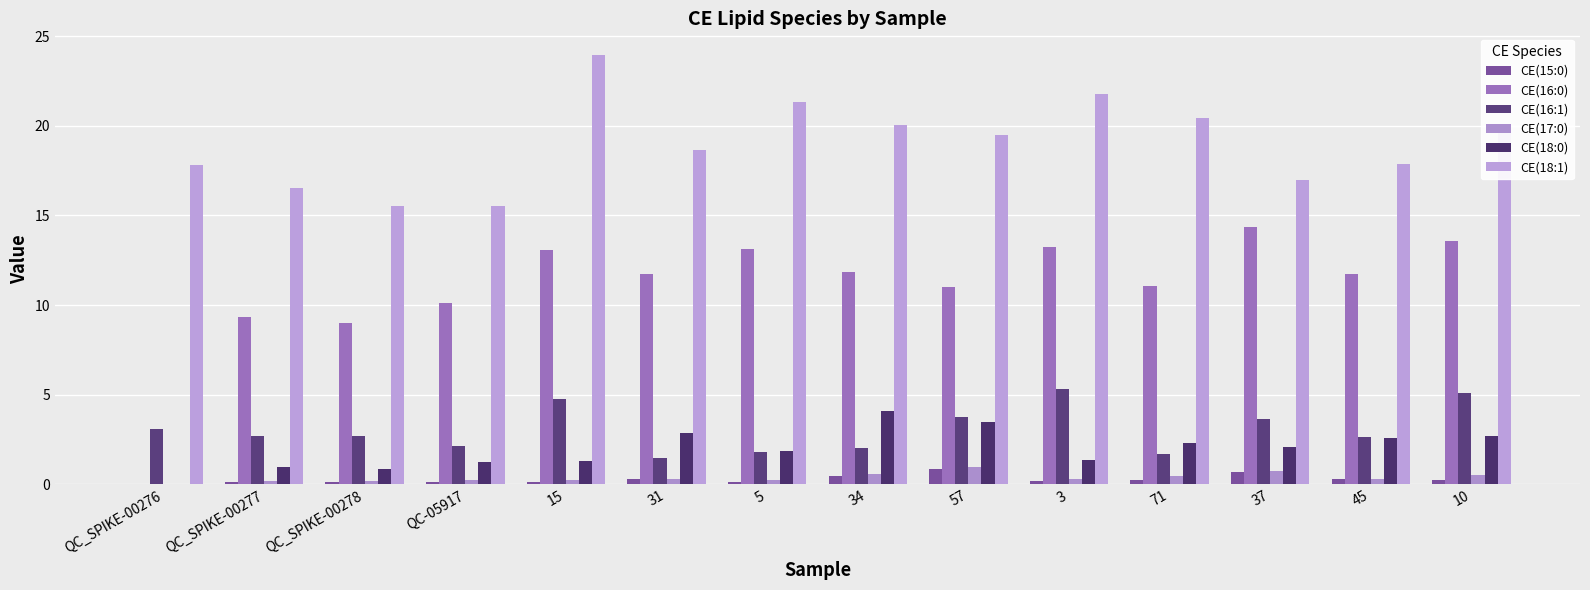

How many positive values does the CE(16:0) series have?

13